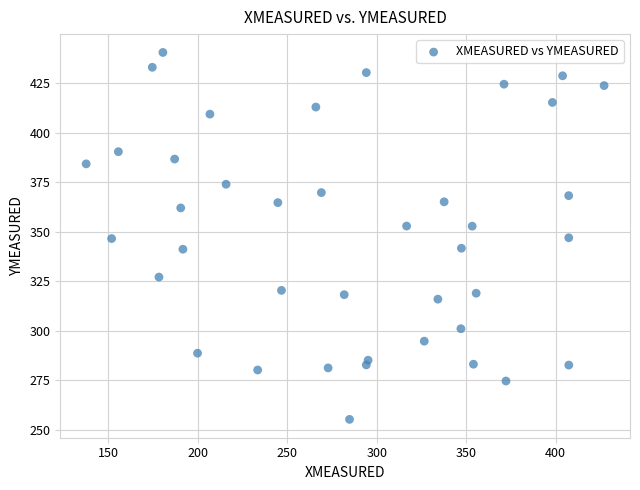

What is the range of X values (max minus min)?

289.5